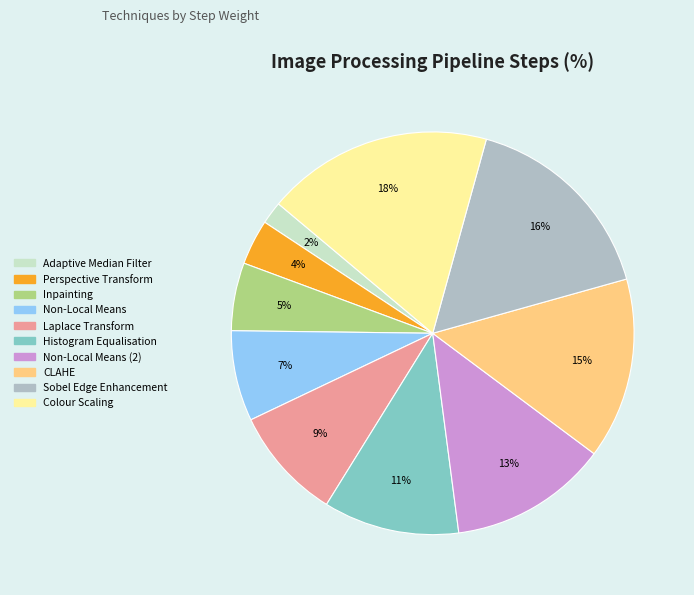

Between Perspective Transform and Non-Local Means, which is larger?

Non-Local Means